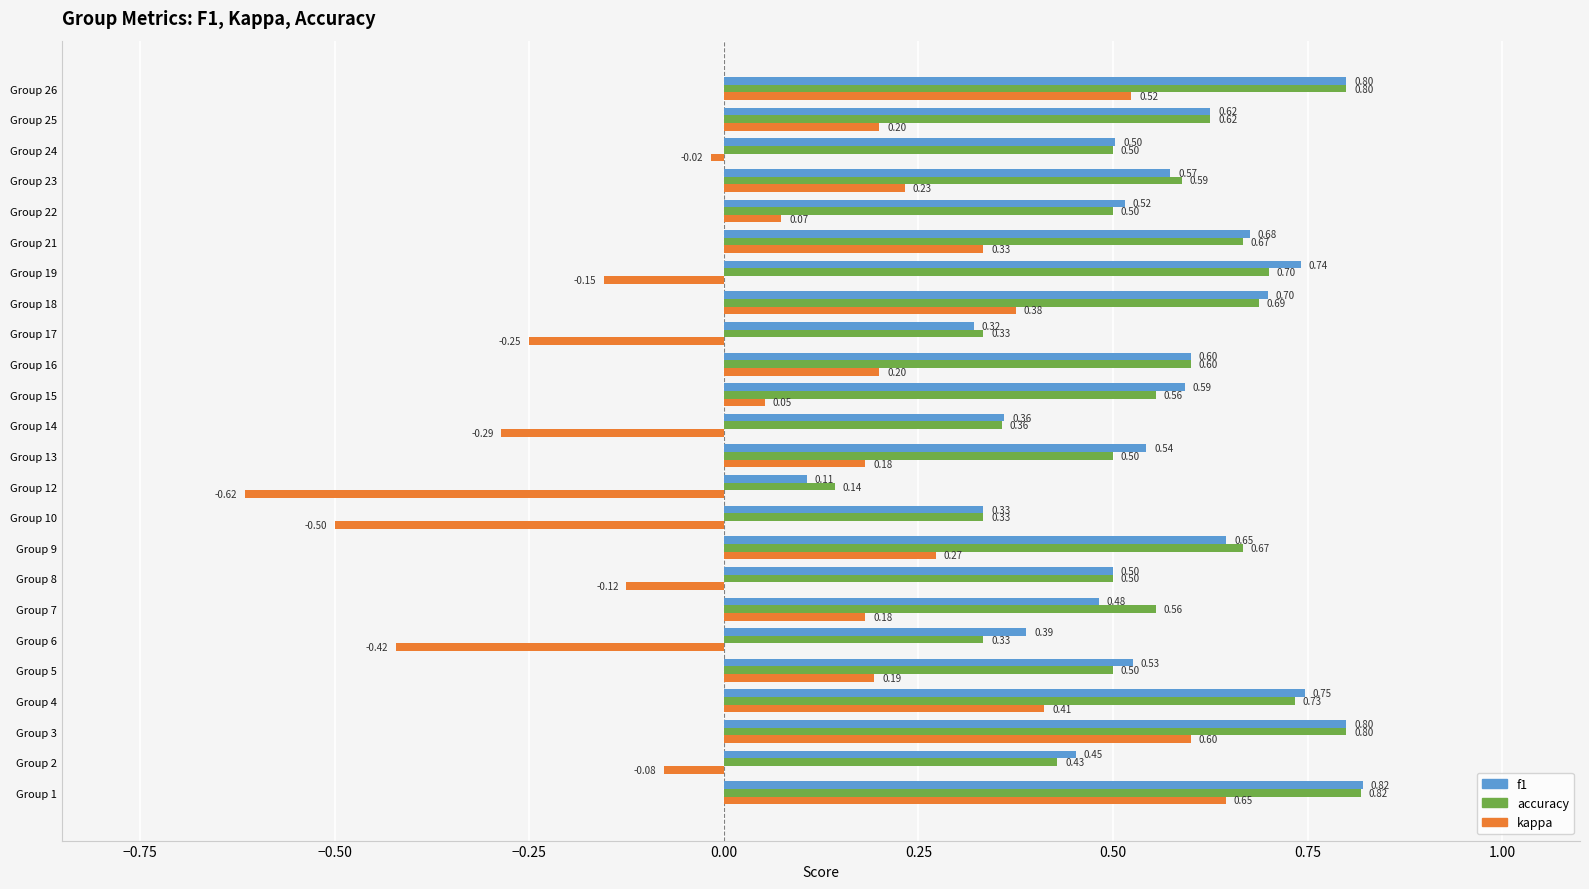

What is the total value across all series at Group 3?

2.2